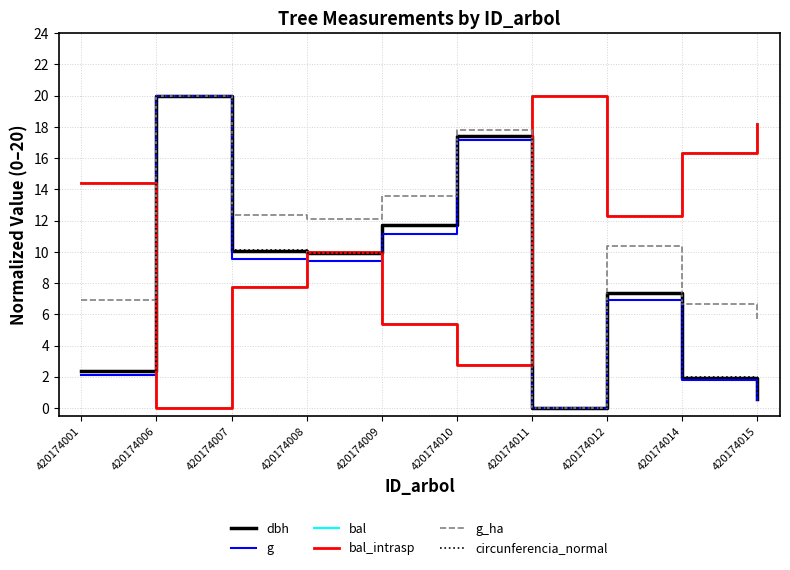

Between which two adjacent categories do bal_intrasp and circunferencia_normal first intersect?

420174001 and 420174006